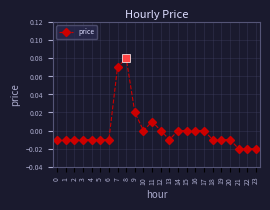

Is it true that the value at 12 is 0.0?

True